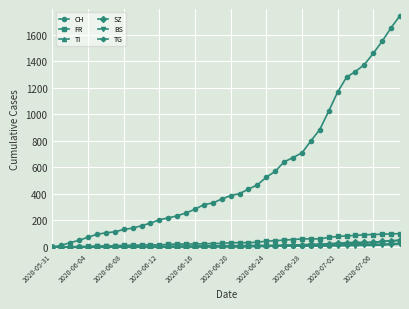

Does the chart have visible grid lines?

Yes